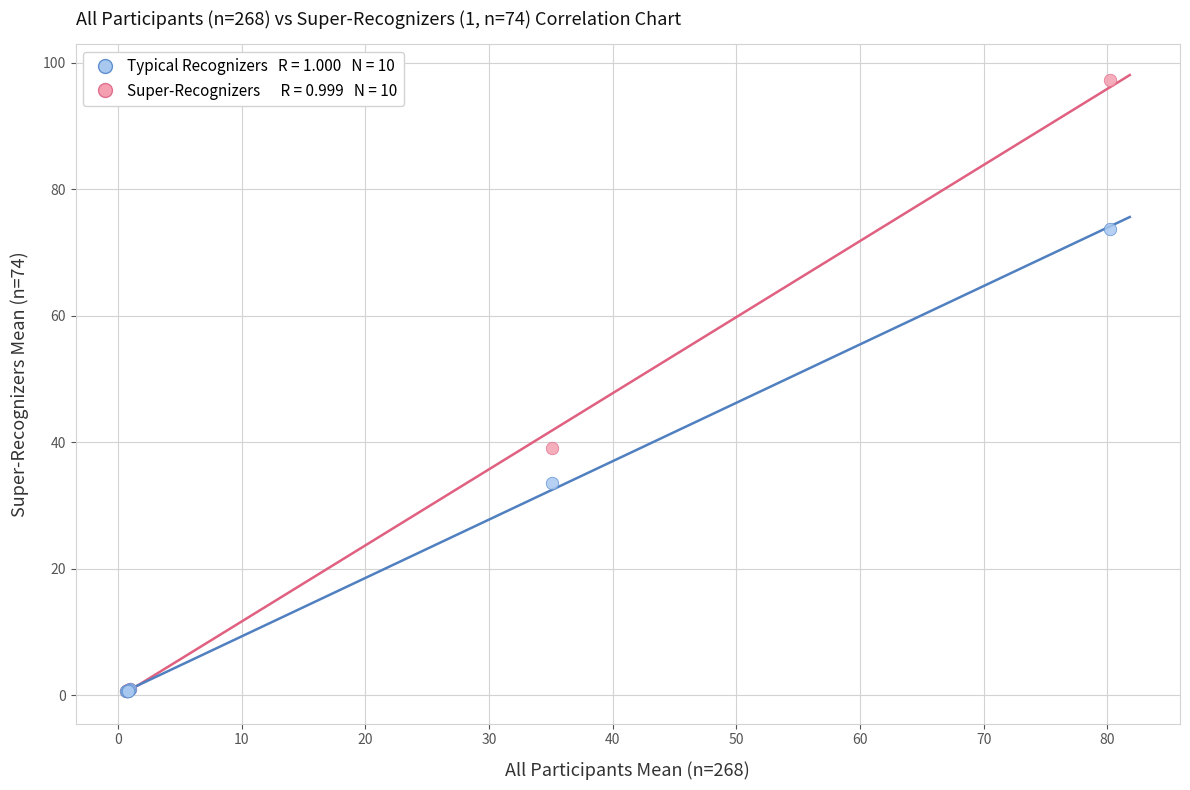

Across all series, what Y value is closest to 48?

39.1